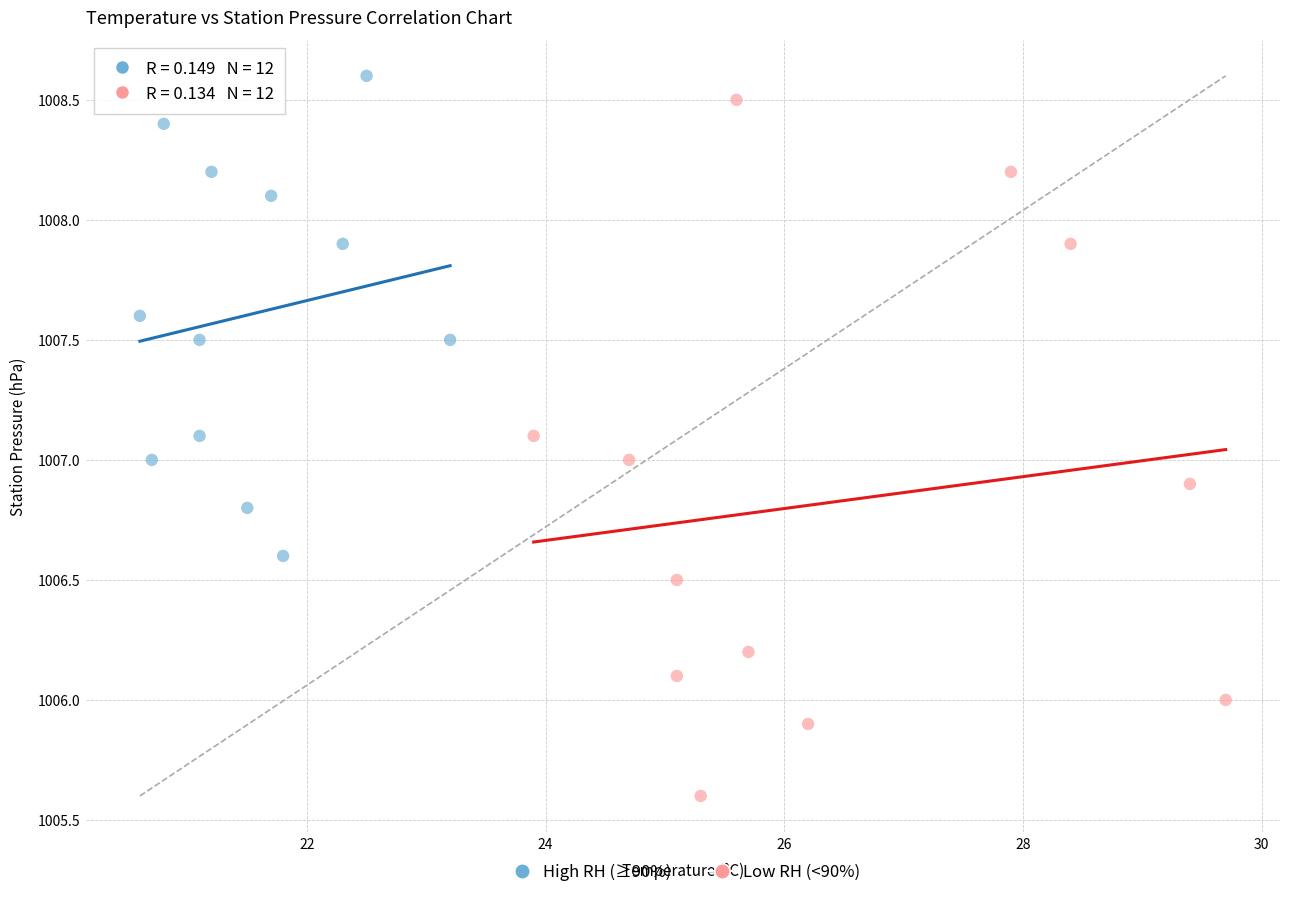

Which series has the widest spread of Y values?

Low RH (<90%)